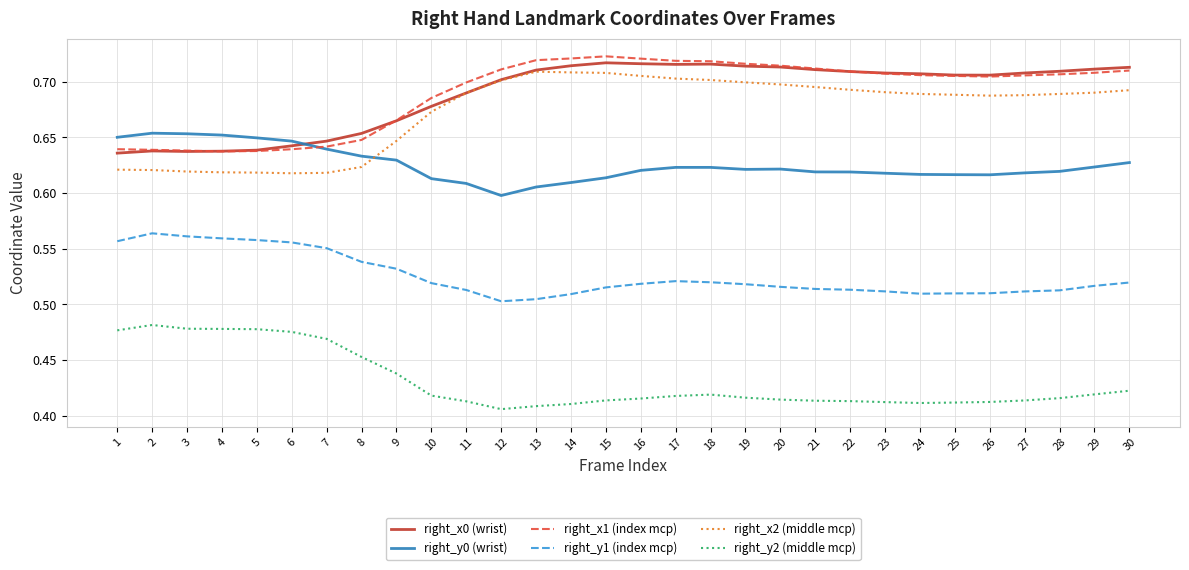

True or false: right_y2 (middle mcp) and right_x2 (middle mcp) cross at least once.

False